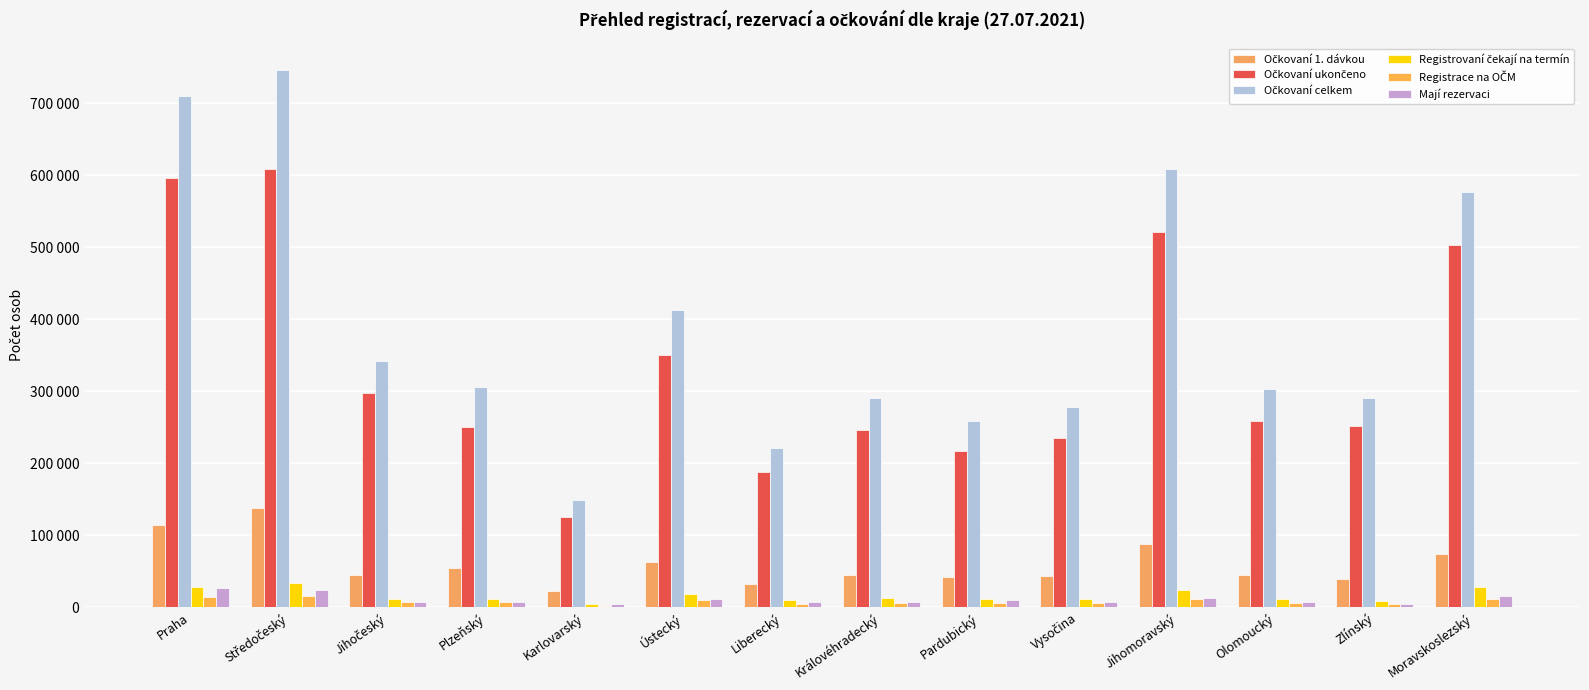

True or false: Očkovaní 1. dávkou has a value of 121481 at Moravskoslezský.

False